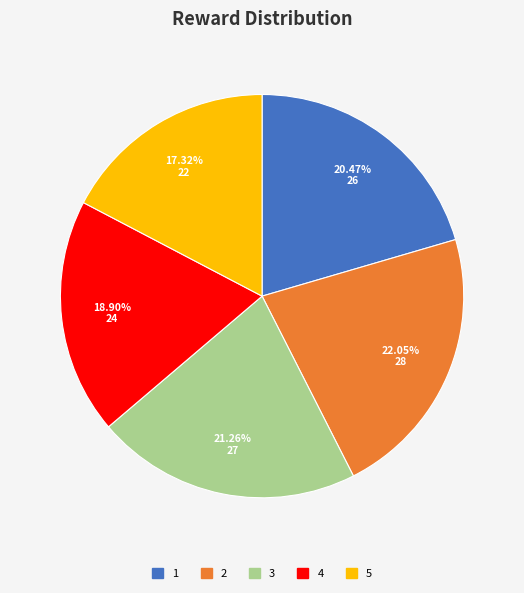

To the nearest percent, what is the combined percentage of 3 and 2?

43%